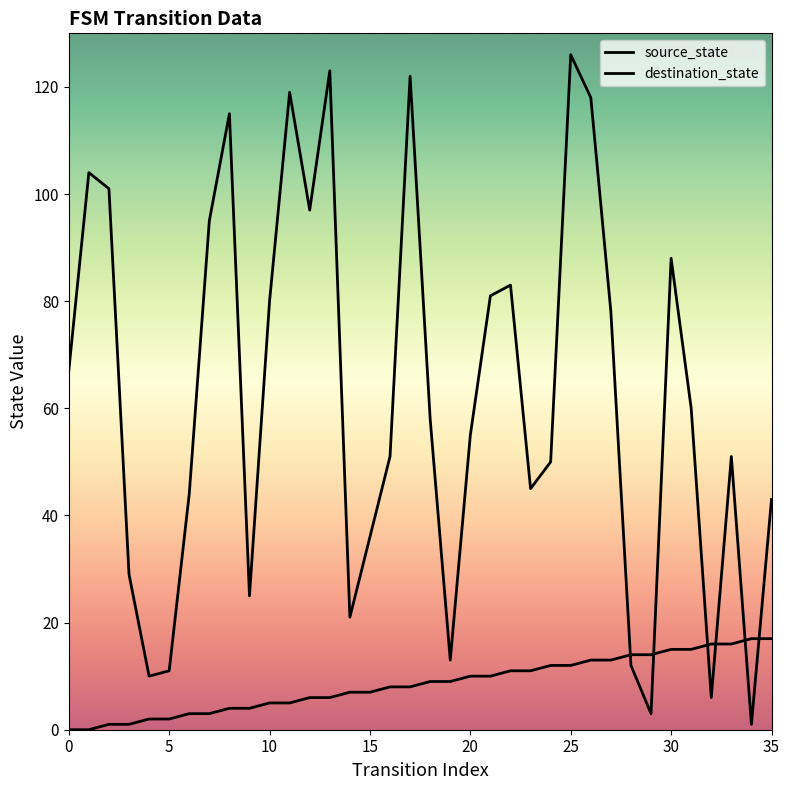

Is this an area chart (filled region under the line)?

No